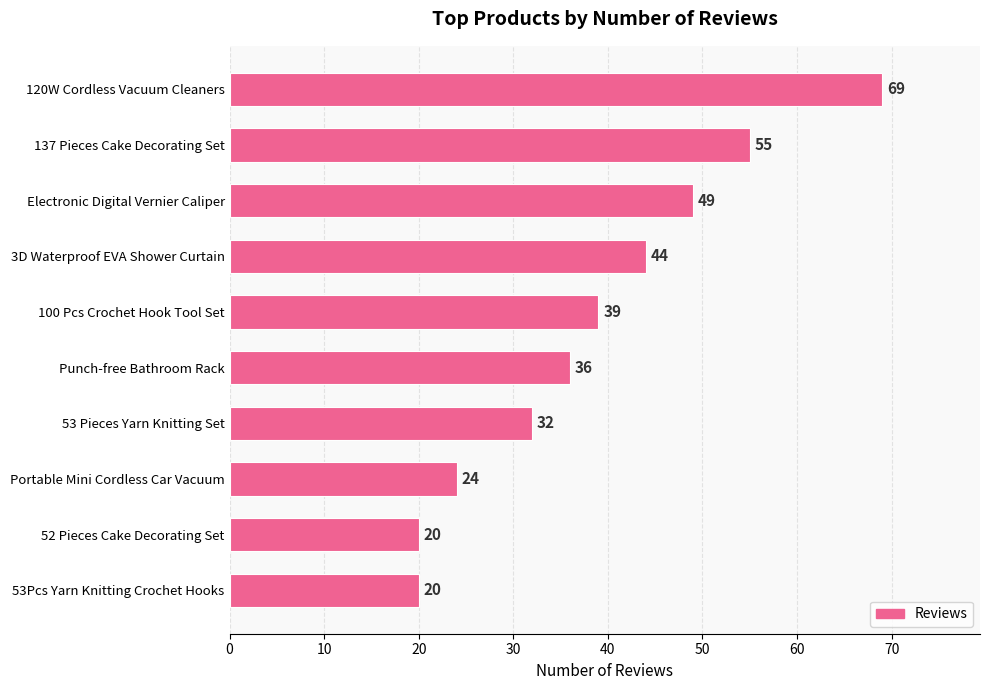

Reading top to bottom, extract all data points from this chart.

120W Cordless Vacuum Cleaners=69	137 Pieces Cake Decorating Set=55	Electronic Digital Vernier Caliper=49	3D Waterproof EVA Shower Curtain=44	100 Pcs Crochet Hook Tool Set=39	Punch-free Bathroom Rack=36	53 Pieces Yarn Knitting Set=32	Portable Mini Cordless Car Vacuum=24	52 Pieces Cake Decorating Set=20	53Pcs Yarn Knitting Crochet Hooks=20